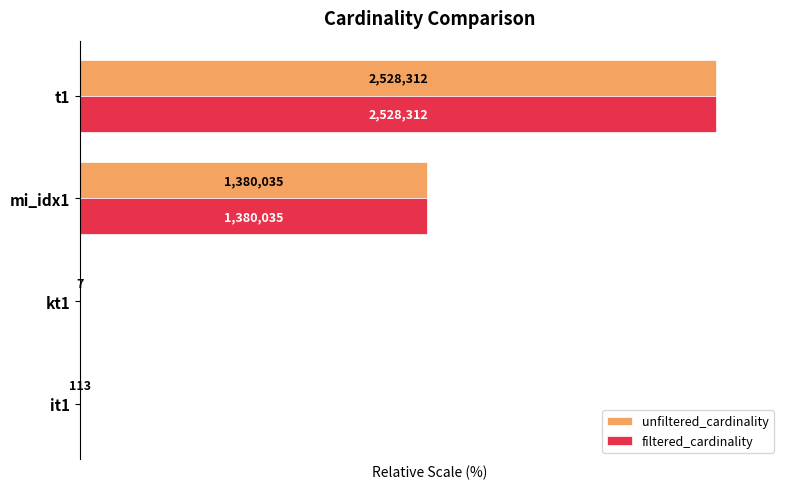

What are all the series names shown in the legend?

unfiltered_cardinality, filtered_cardinality